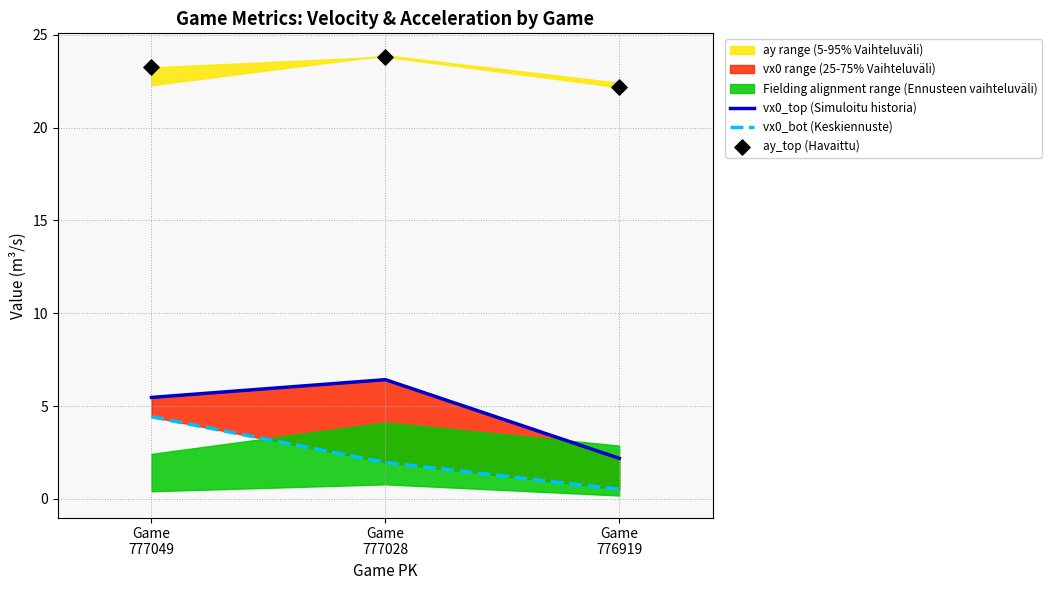

Which series has the widest spread of Y values?

vx0_top (Simuloitu historia)